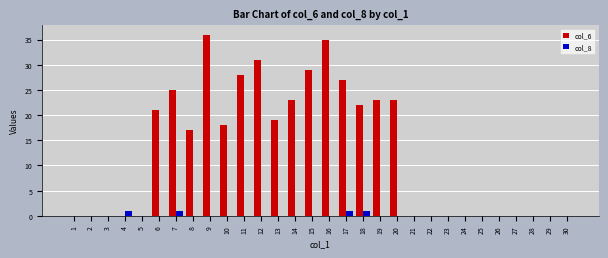

Which series changed the most between 18 and 22?

col_6